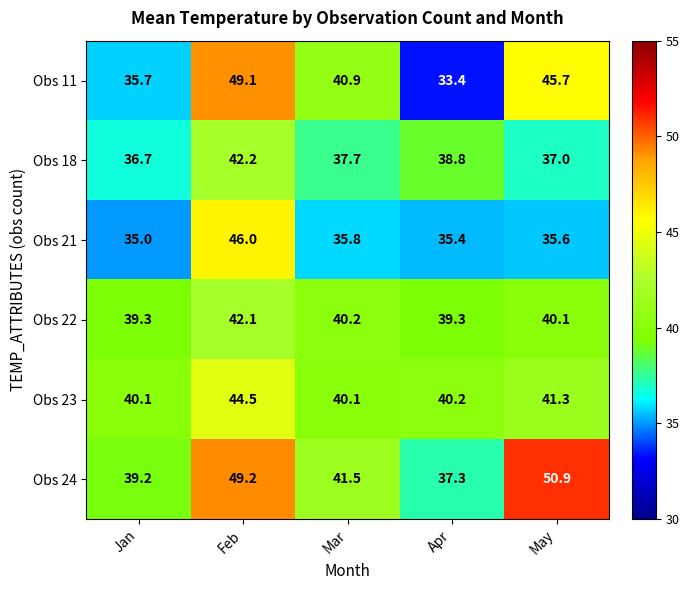

What is the lowest value of the Obs 24 series?

37.3